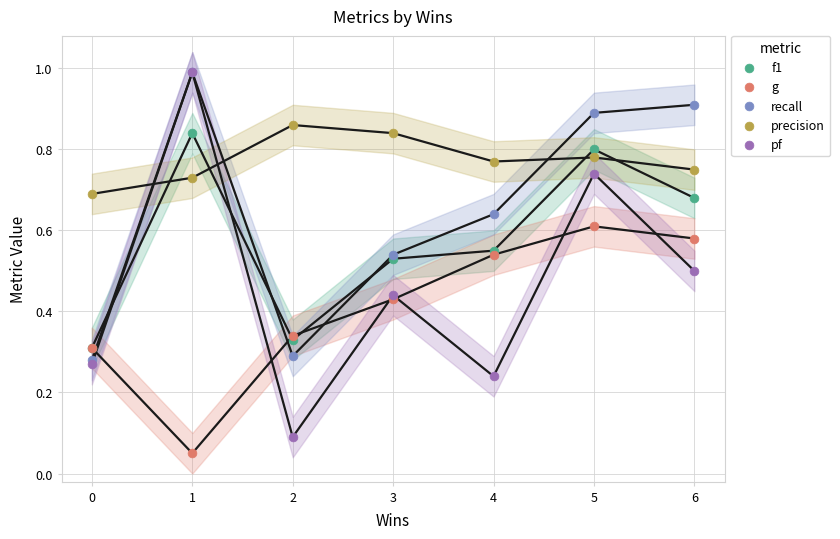

Which series reaches the minimum Y coordinate?

g